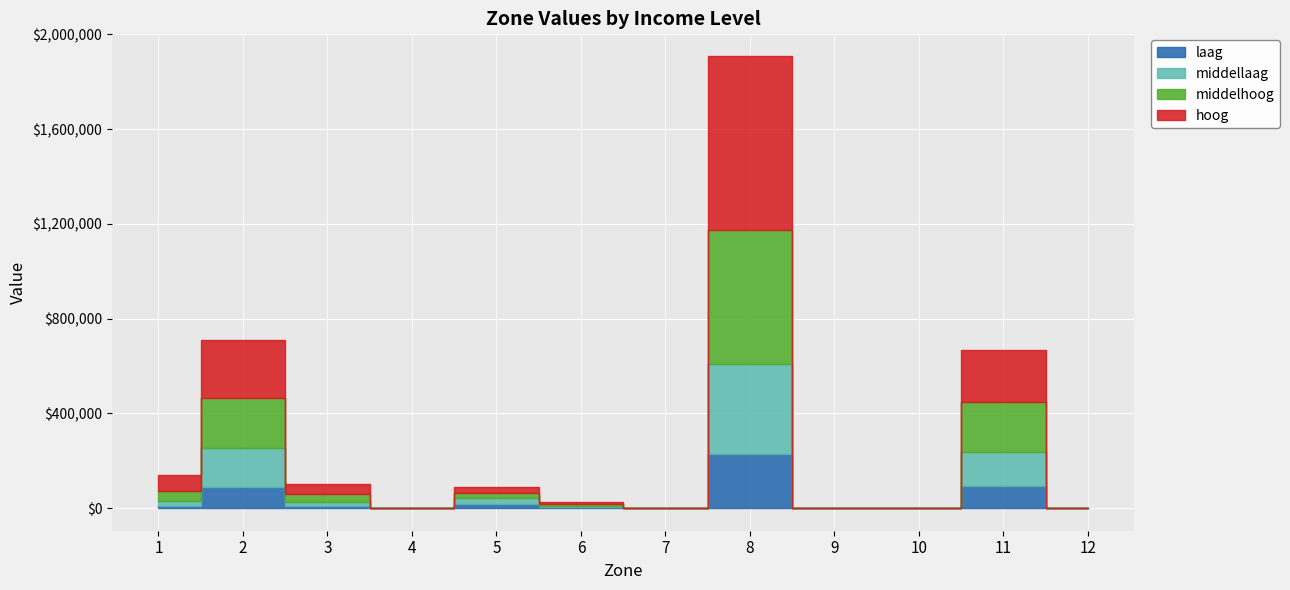

What is the highest value of the laag series?

228125.0